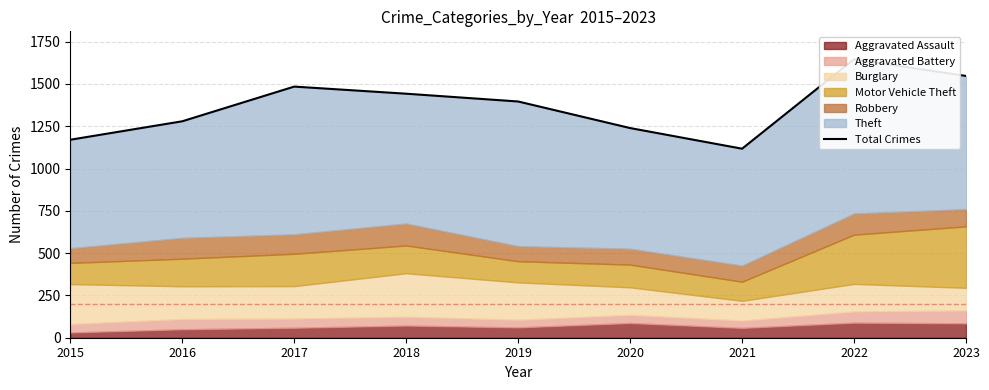

Which has a higher value, 2019 or 2017?

2017